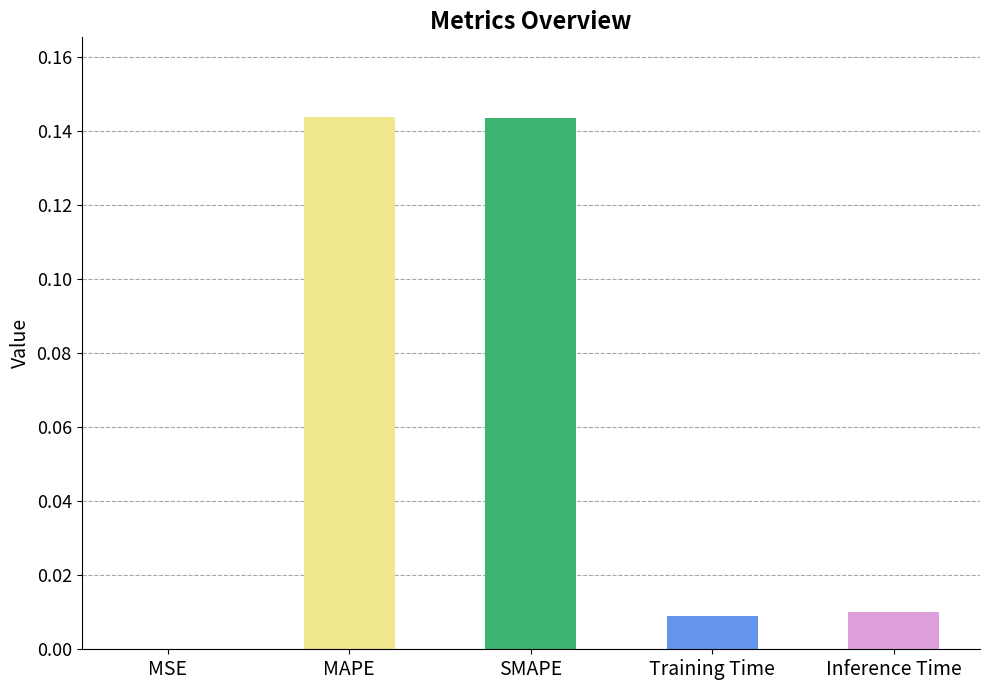

What is the change in value from MSE to MAPE?

+0.1